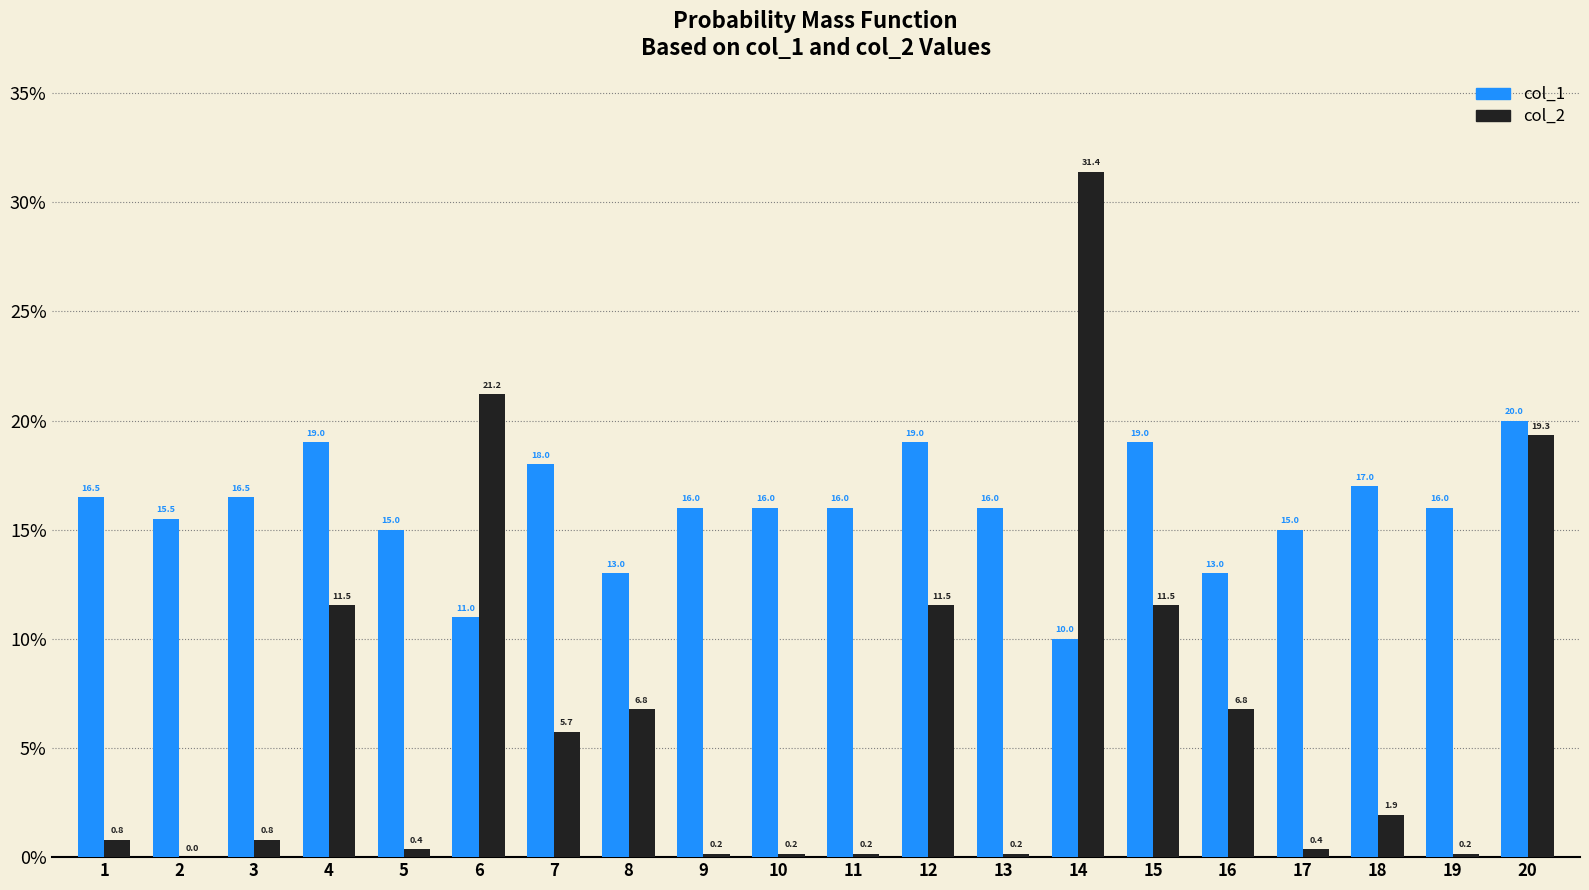

Is the value of col_1 at 11 greater than the value of col_2 at 13?

Yes